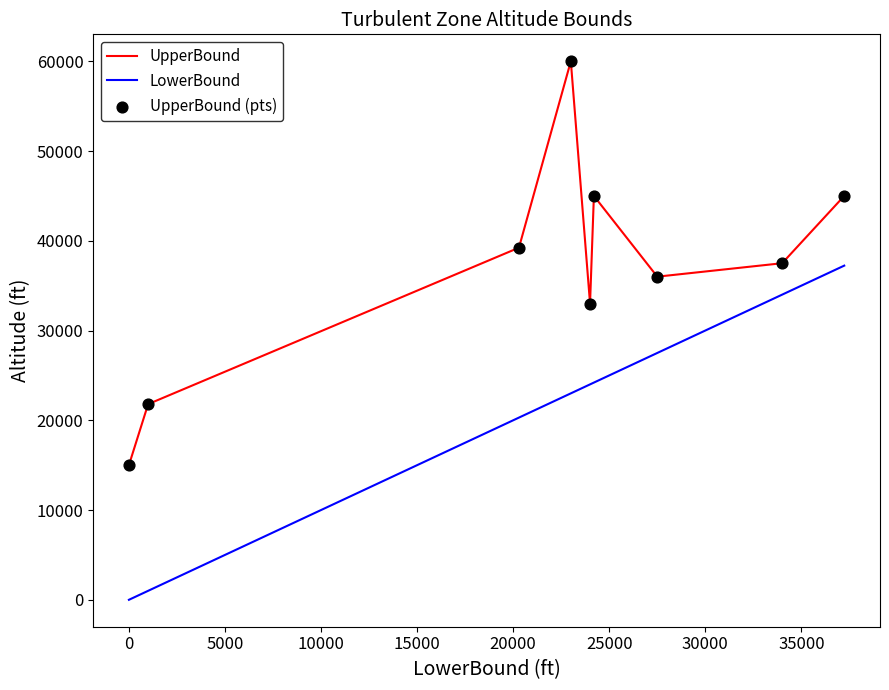

Which series has the largest total across all categories?

UpperBound